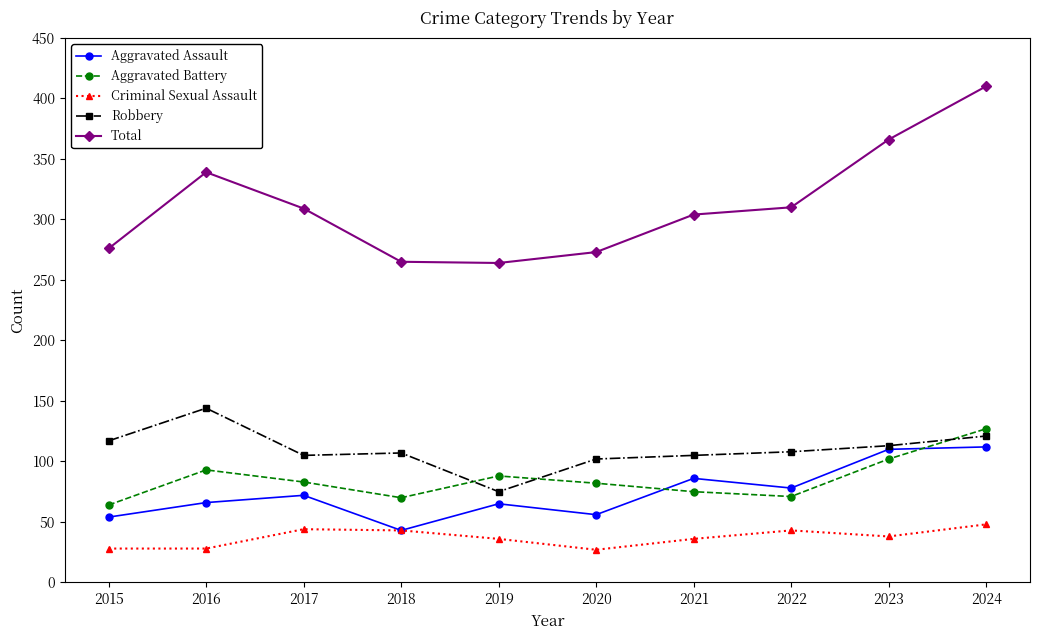

Which series has the largest range (max minus min)?

Total